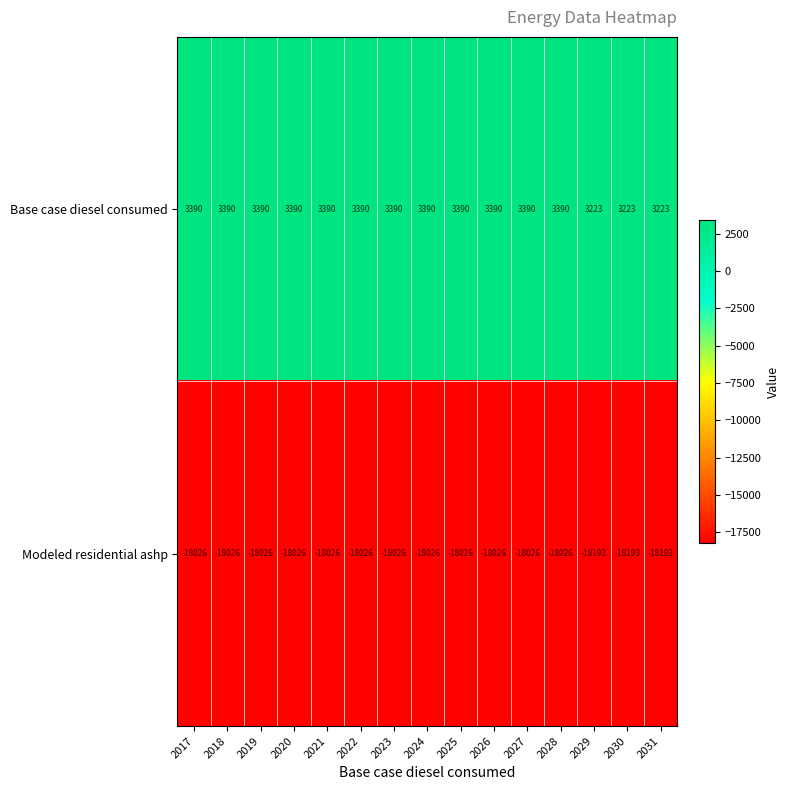

Is it true that Base case diesel consumed equals 3390 at 2023?

True